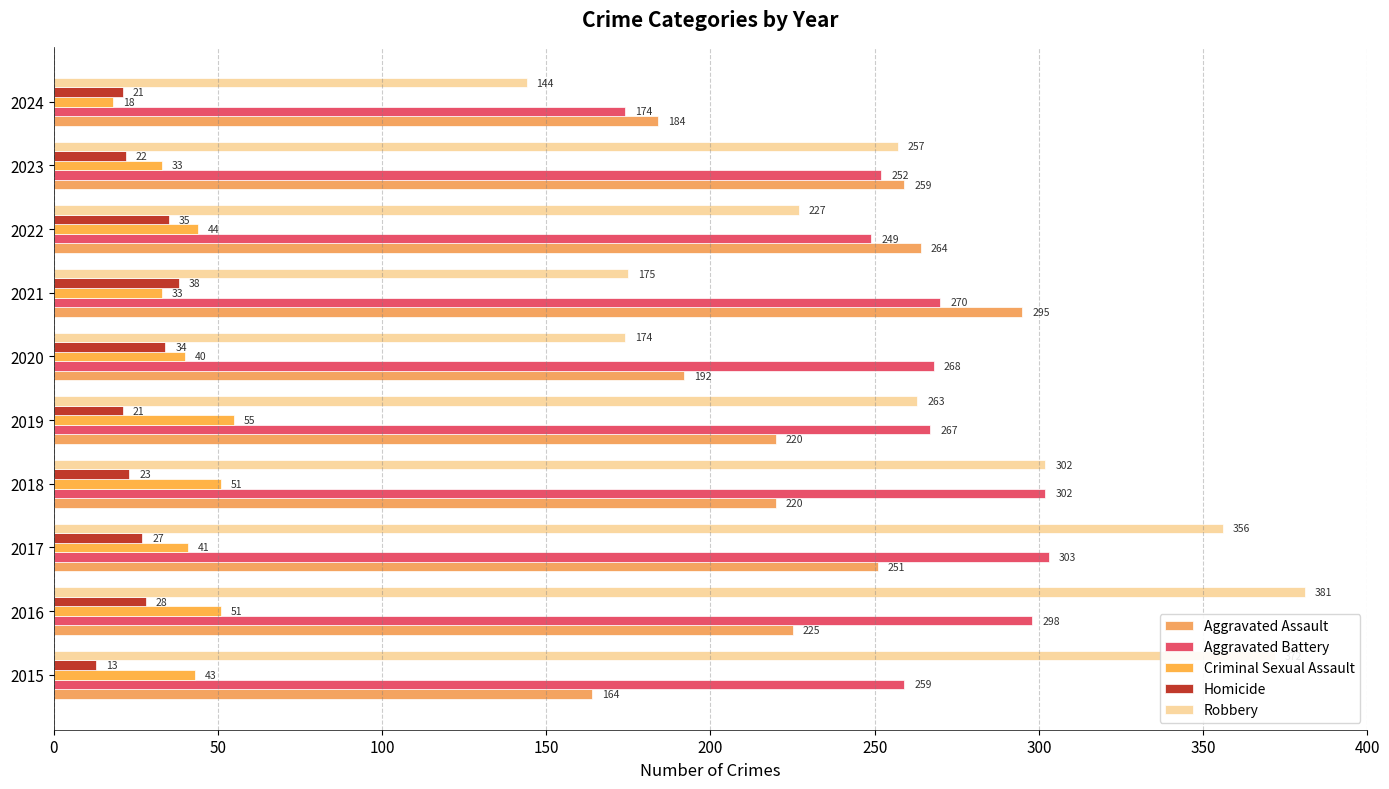

What is the average value of the Robbery series?

265